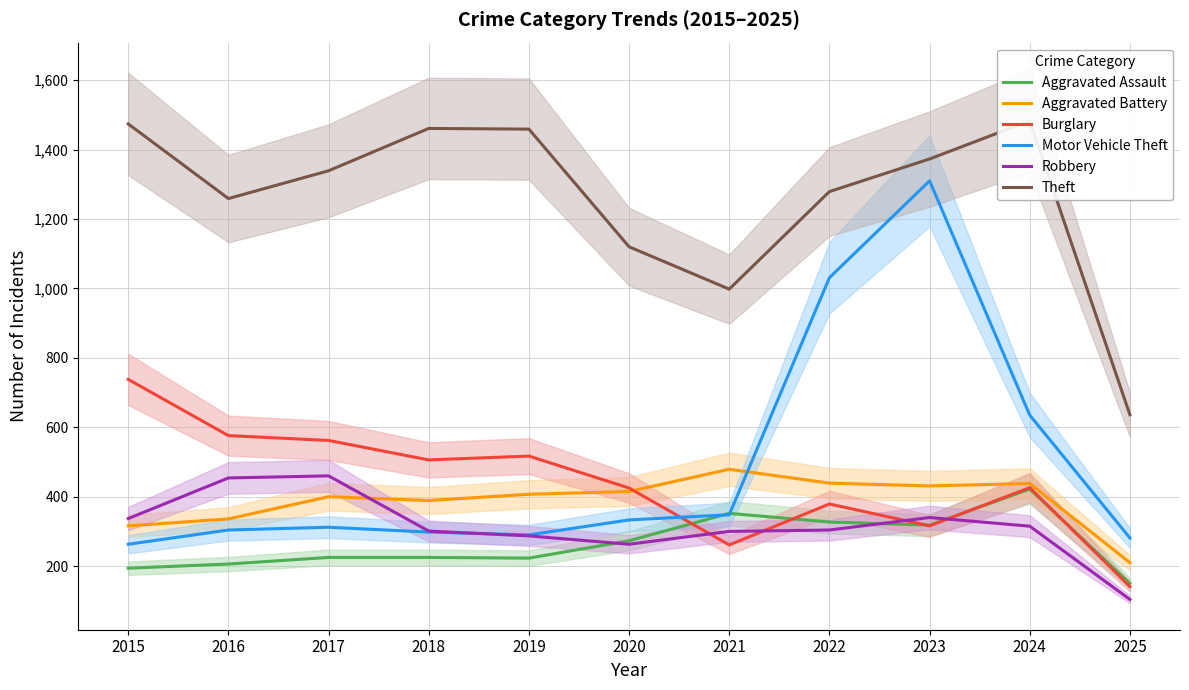

Which series changed the most between 2015 and 2017?

Burglary